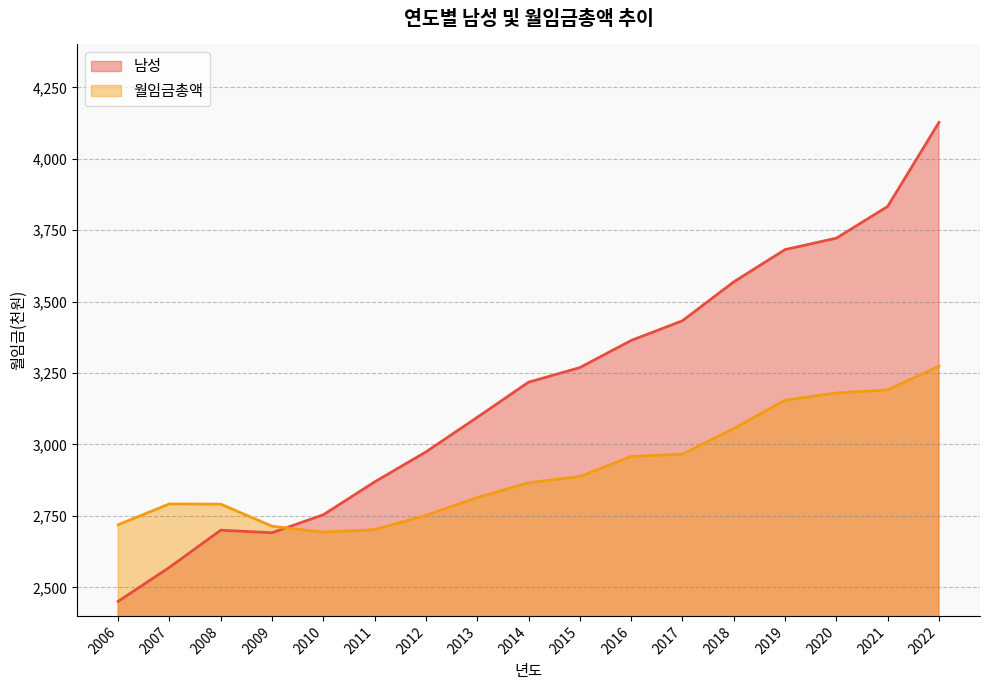

What is the value of the 남성 point at the 12th from the left?

3433